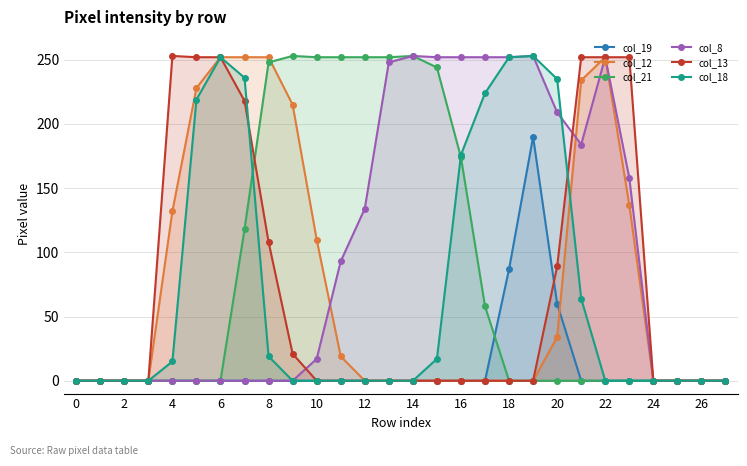

What is the difference between the highest and lowest values at 17?

252